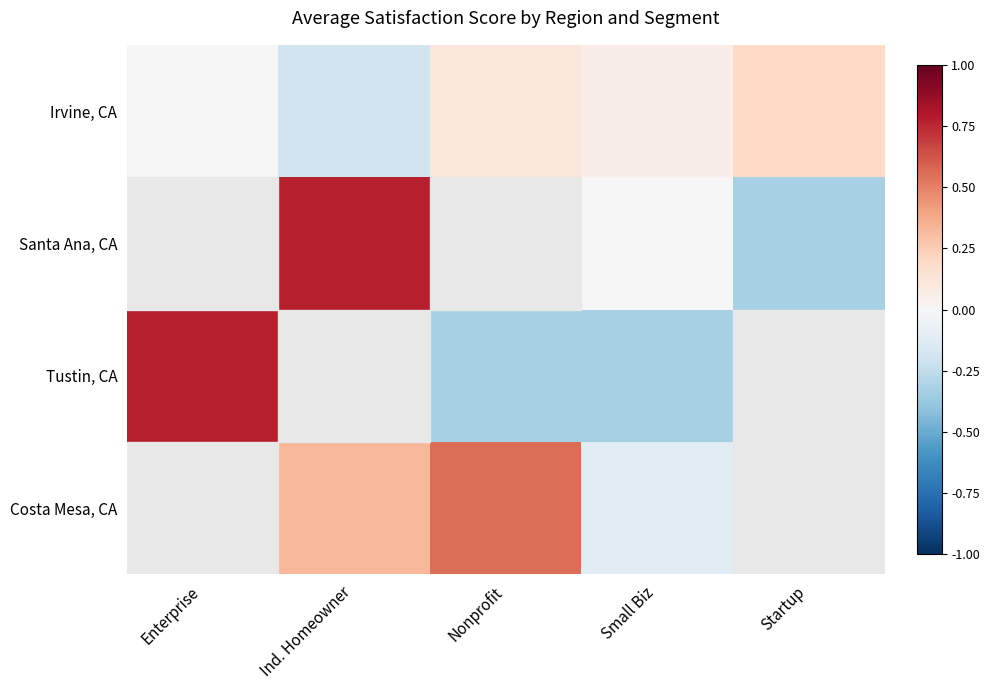

Which has a higher value, Small Biz or Ind. Homeowner?

Small Biz